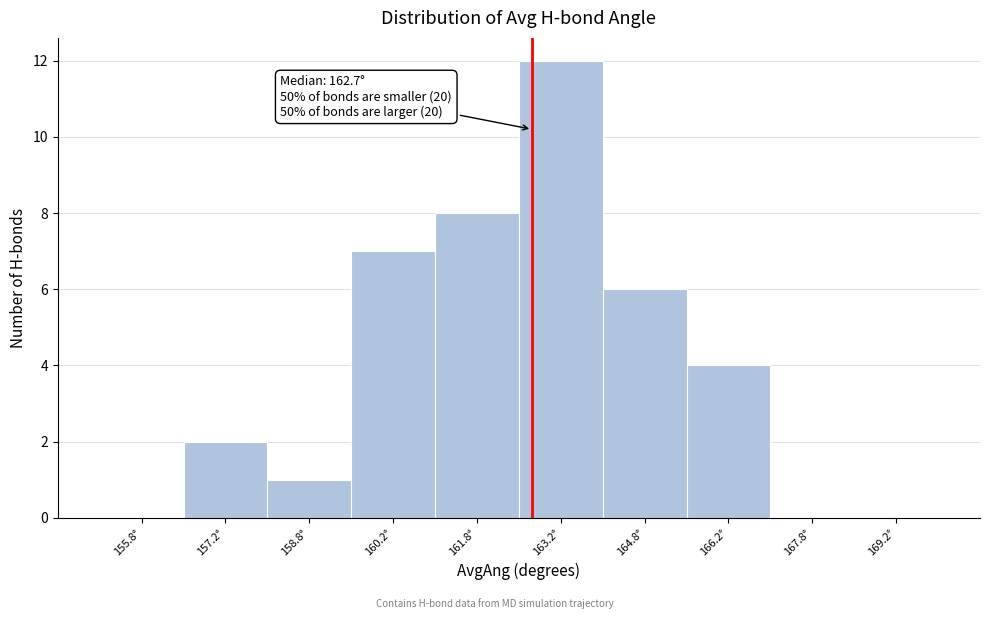

Over which range of the x-axis is the bar tallest?

162.5 to 164.0